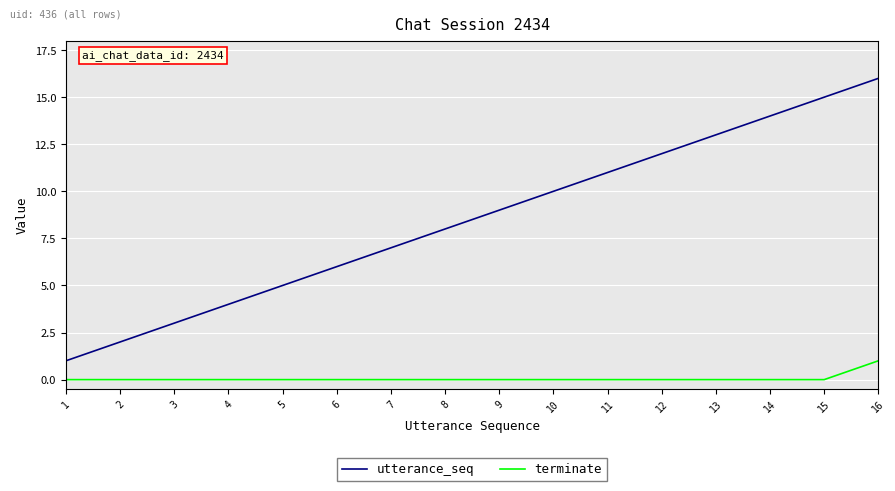

Count the number of data series in this chart.

2